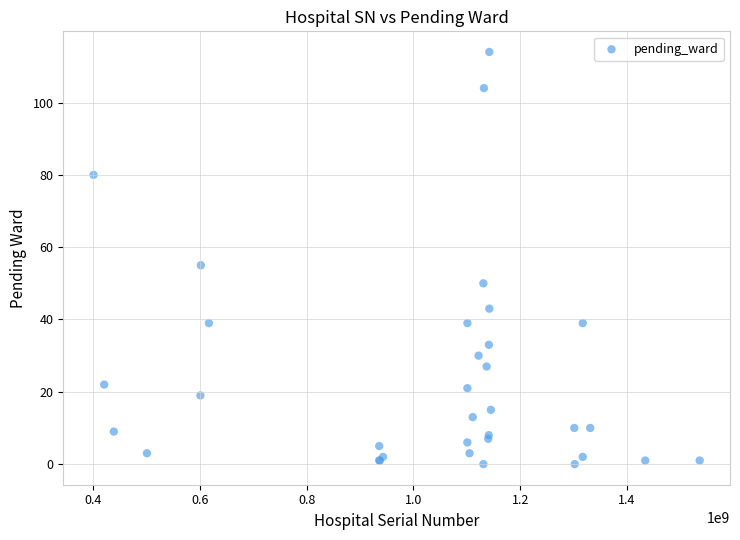

What Y value in the scatter plot is closest to 57?

55